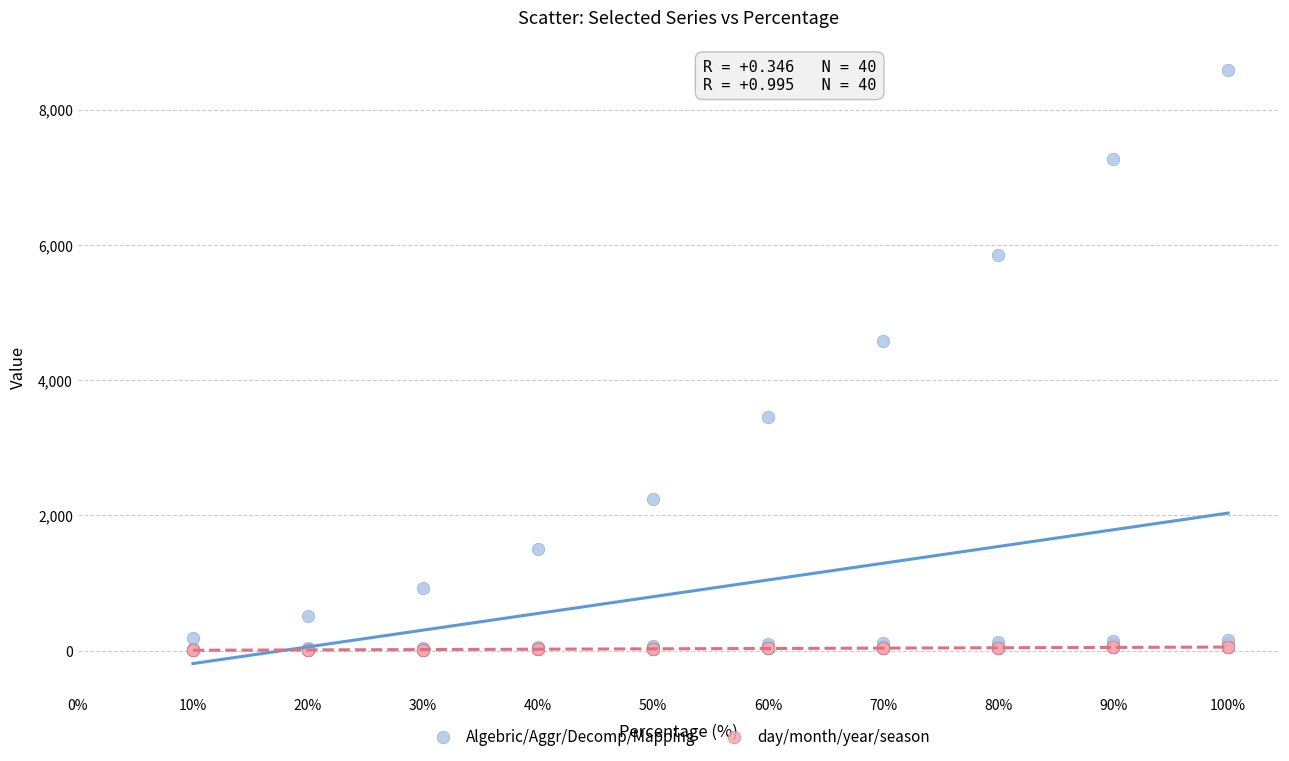

Across all series, what Y value is closest to 4297?

4579.2